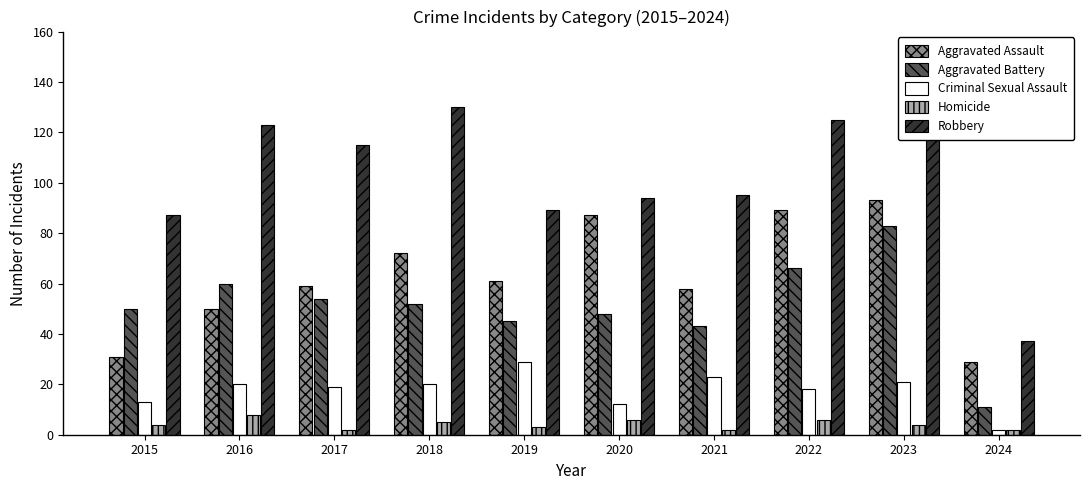

Is the value of Criminal Sexual Assault at 2018 greater than the value of Homicide at 2016?

Yes